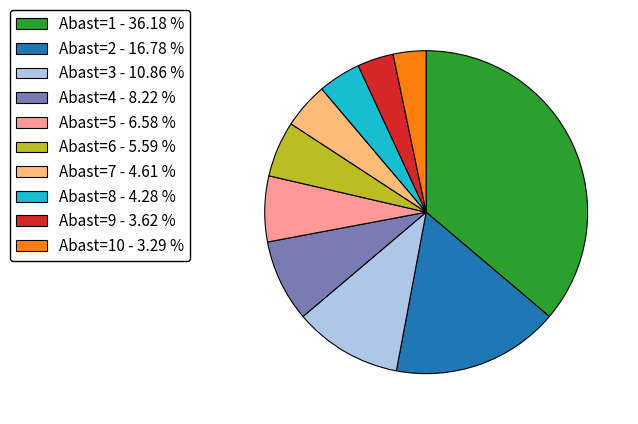

What is the ratio of the value at Abast=1 - 36.18 % to the value at Abast=10 - 3.29 %?

11.0